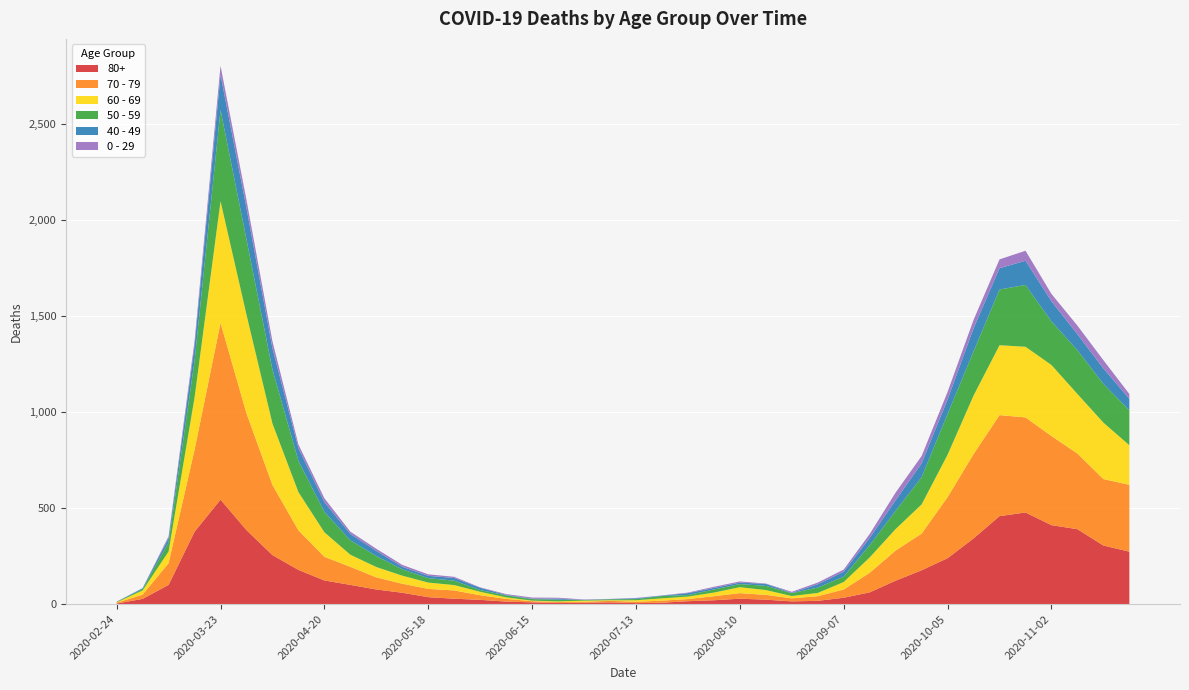

Reading left to right, extract all data points from this chart.

80+: 3	27	100	377	544	385	255	178	123	100	76	59	36	28	22	13	9	6	7	9	5	7	15	20	28	23	14	17	33	61	122	176	239	342	458	477	411	390	305	273
70 - 79: 4	22	113	427	920	608	365	206	123	94	63	47	43	43	24	14	6	5	5	8	7	11	11	21	29	25	16	24	43	102	157	191	318	439	526	495	464	394	346	348
60 - 69: 2	22	61	272	634	514	320	199	128	63	54	42	33	28	18	8	3	3	6	3	8	12	13	19	31	25	12	17	39	80	112	152	221	305	364	368	370	310	294	206
50 - 59: 3	7	48	190	475	392	281	163	106	75	57	33	23	23	9	10	8	9	3	5	6	12	8	16	16	22	15	28	28	64	95	142	212	230	290	322	227	228	202	182
40 - 49: 0	5	21	79	183	163	111	66	51	33	27	13	12	14	12	3	2	5	1	1	4	2	10	8	8	10	2	17	26	38	55	72	76	120	111	126	105	83	80	60
0 - 29: 1	0	10	25	47	42	36	19	20	12	11	10	8	6	2	4	6	5	2	1	2	1	3	6	6	2	5	9	11	20	40	38	39	44	46	52	38	45	43	25